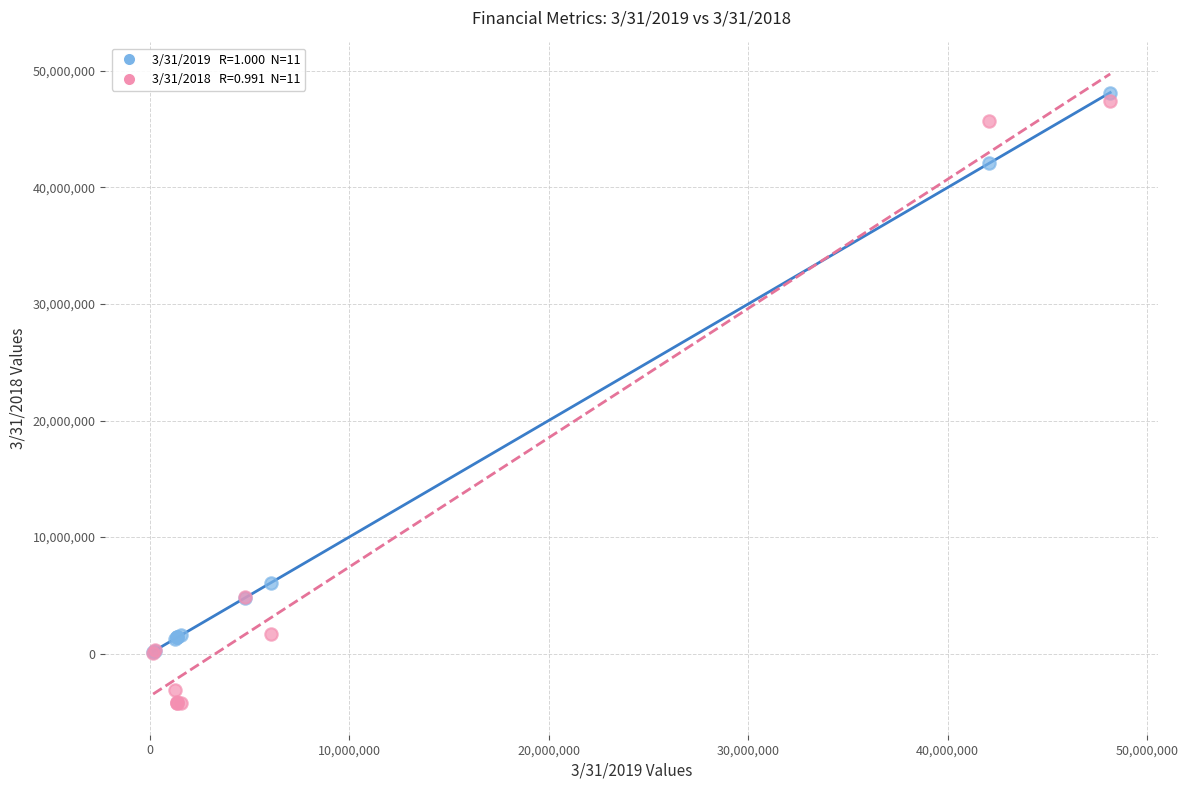

Across all series, what Y value is closest to 21942000?

6073000